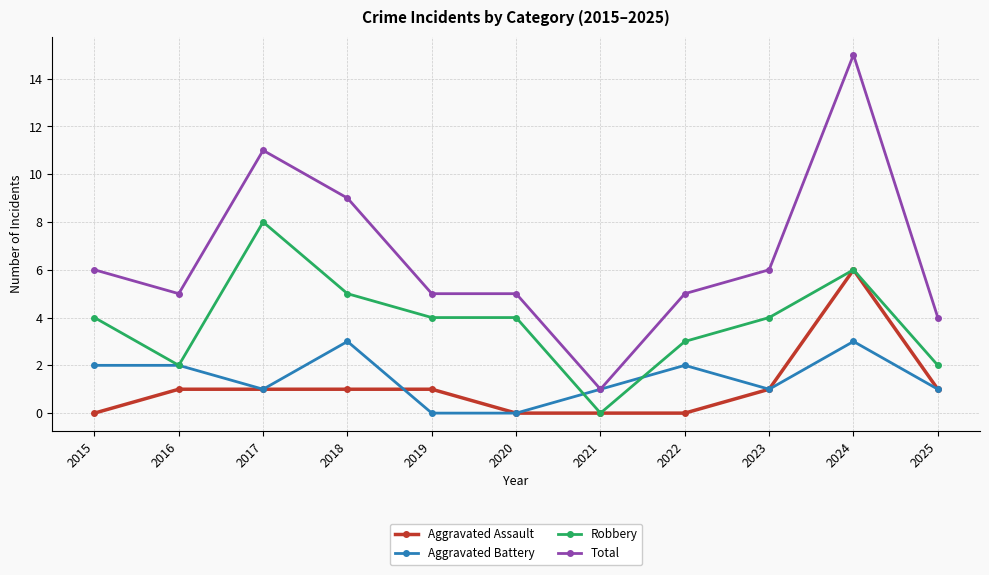

What is the spread (max minus min) of values at 2017?

10